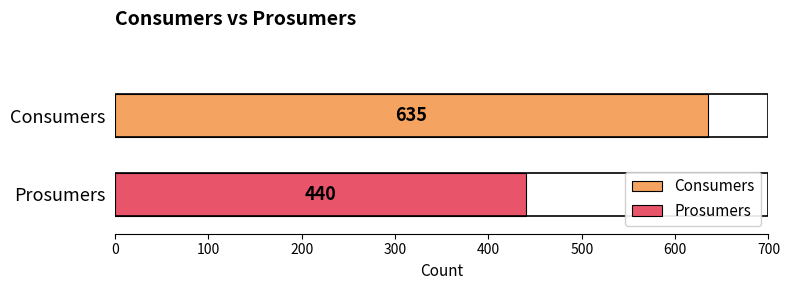

What is the maximum value for Consumers?

635